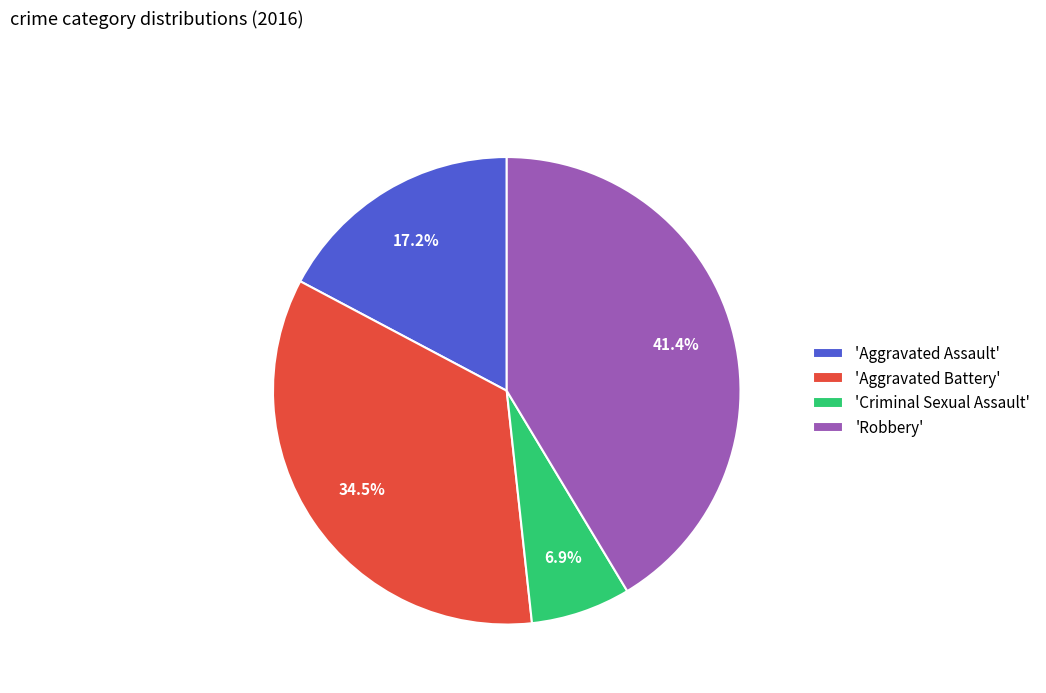

How many segments does this pie chart have?

4